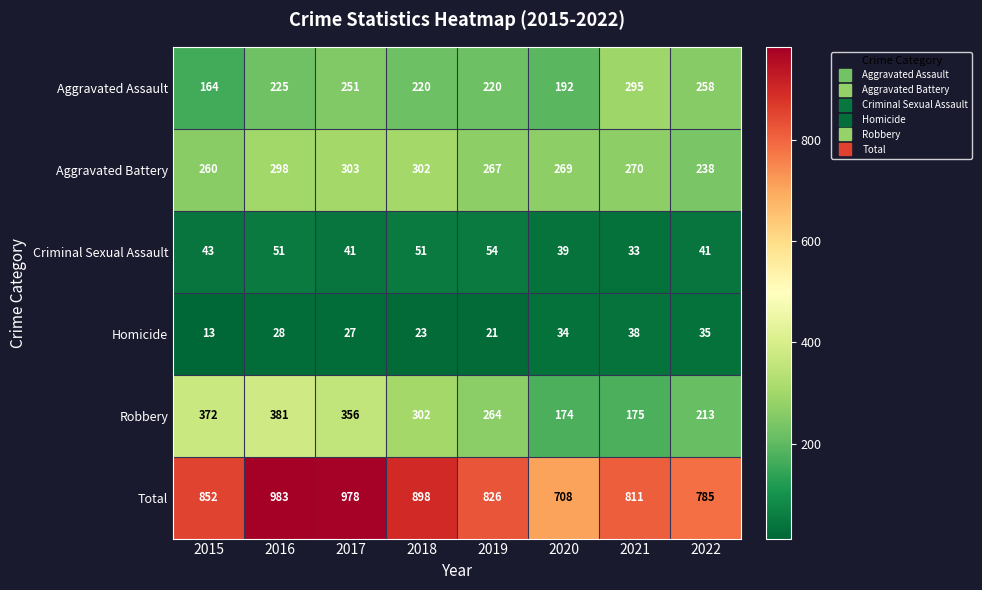

What is the lowest value of the Total series?

708